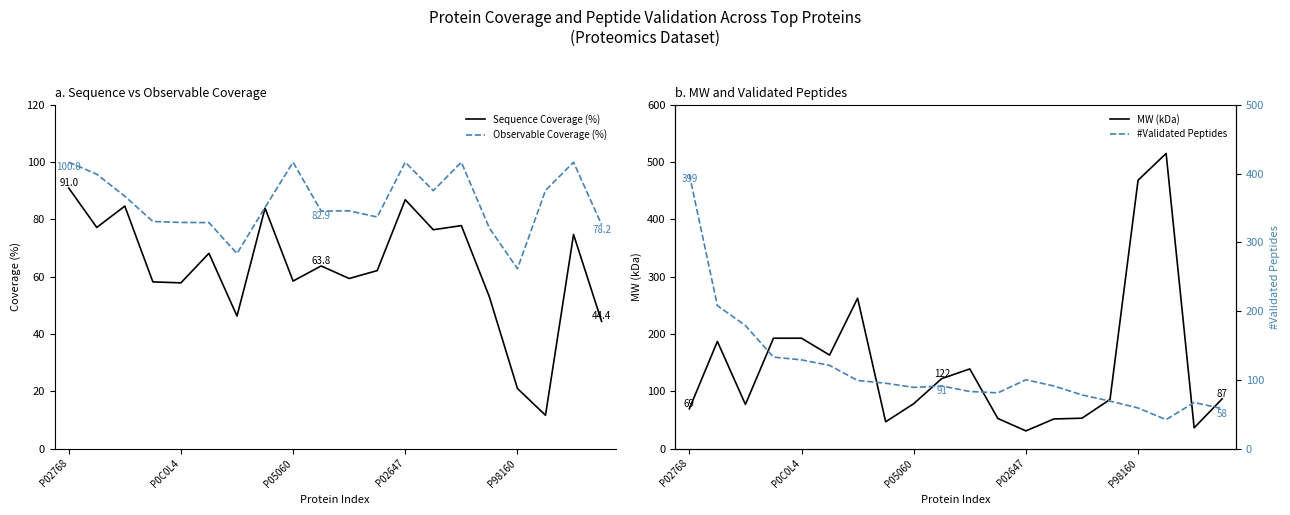

What is the difference between the maximum and minimum values in the Observable Coverage (%) series?

37.2